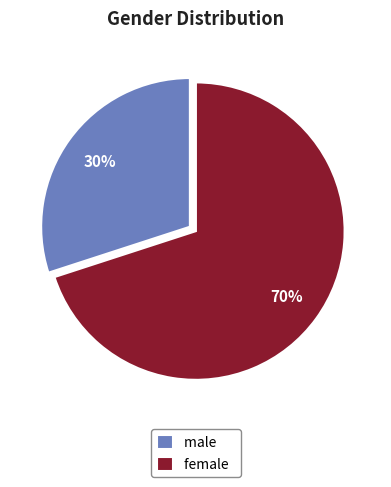

Count the number of slices in the pie.

2